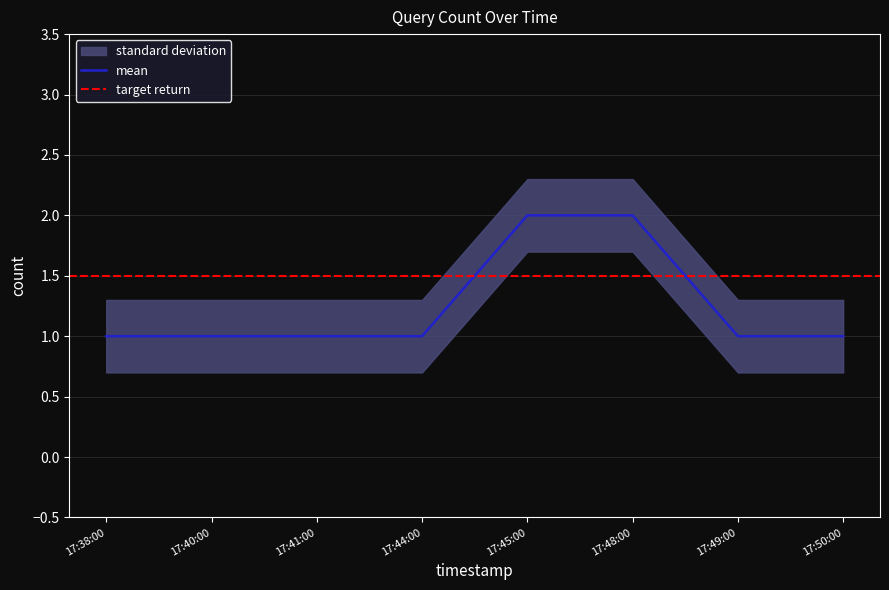

Which series has the widest spread of values?

mean